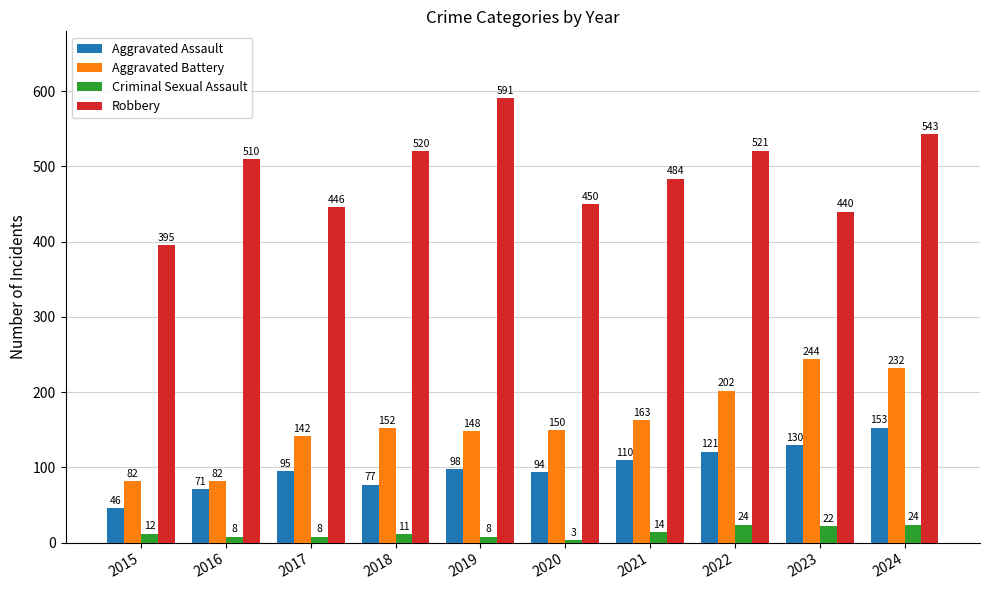

How many bars are there in total?

40